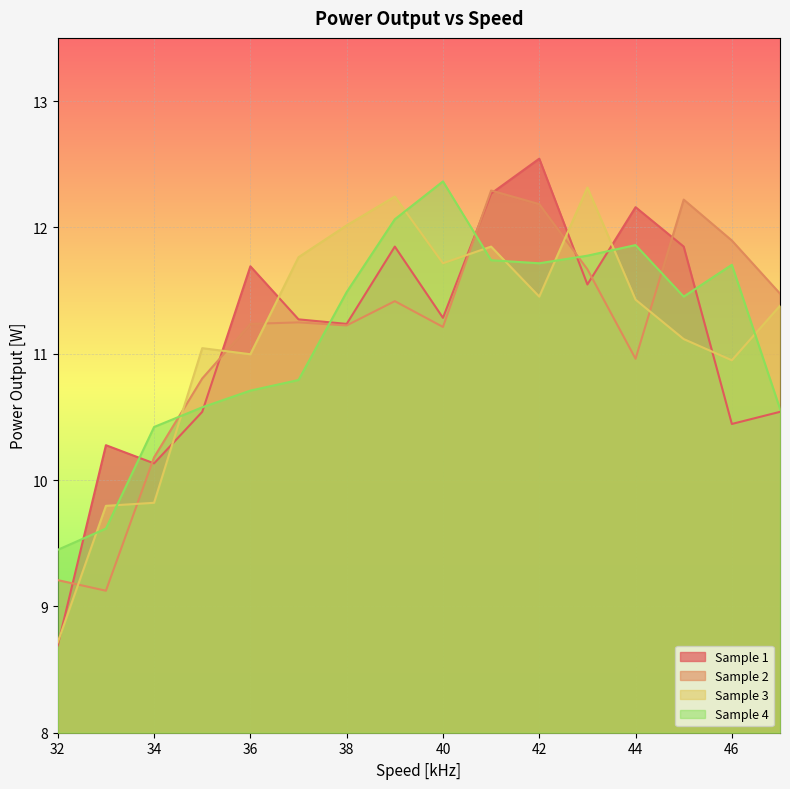

Where is Sample 1 nearest to the value 10?

34